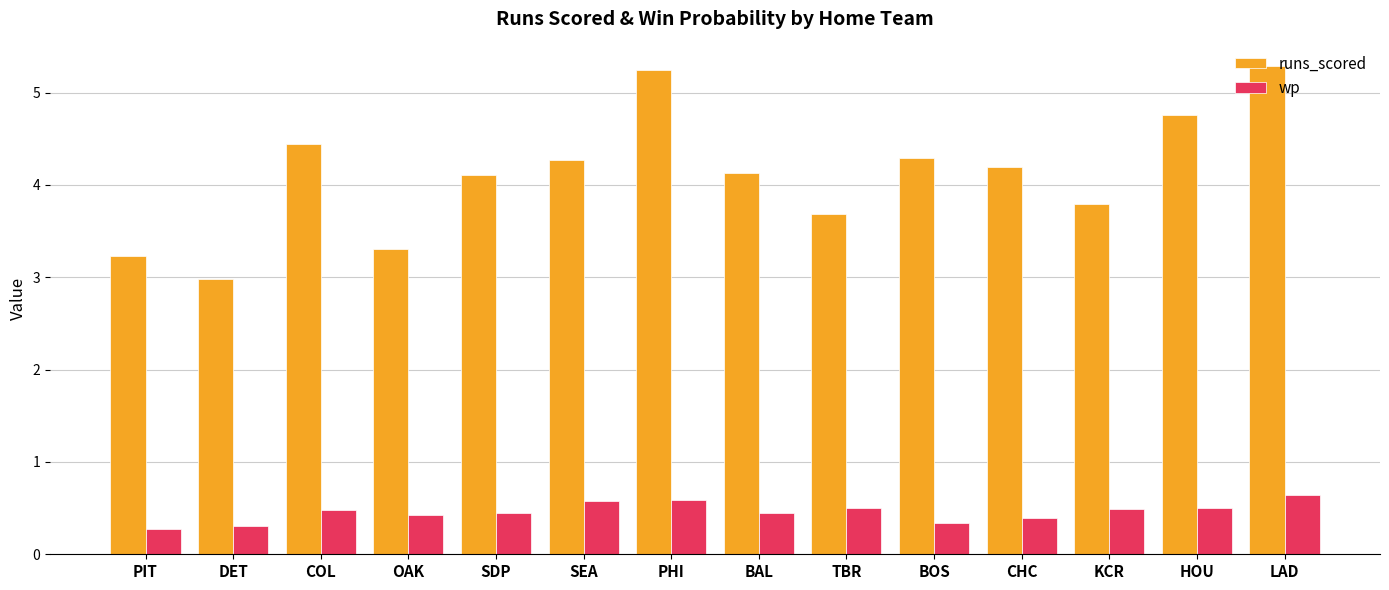

At CHC, list the series in order from largest to smallest.

runs_scored, wp